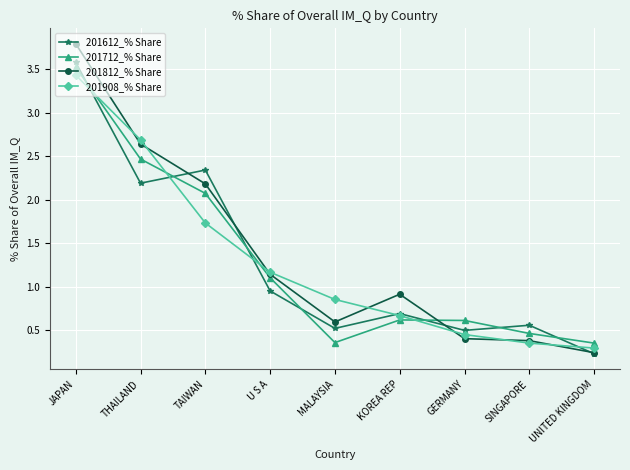

What are all the series names shown in the legend?

201612_% Share, 201712_% Share, 201812_% Share, 201908_% Share